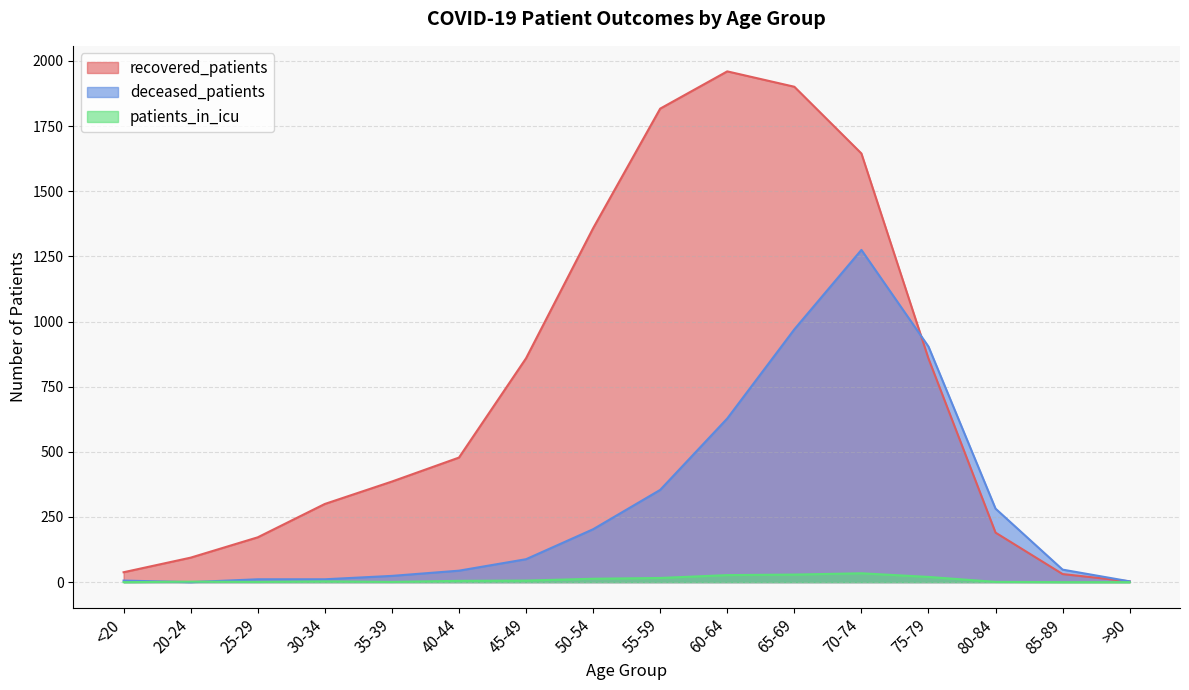

Is the value of patients_in_icu at 35-39 greater than the value of deceased_patients at 85-89?

No